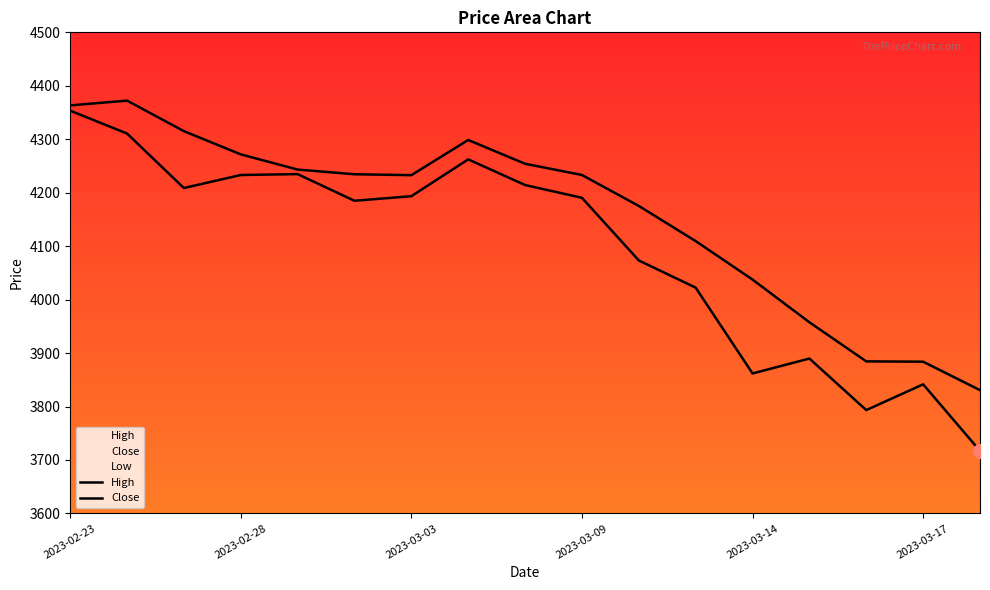

At which category does Close reach its first local valley?

2023-03-03